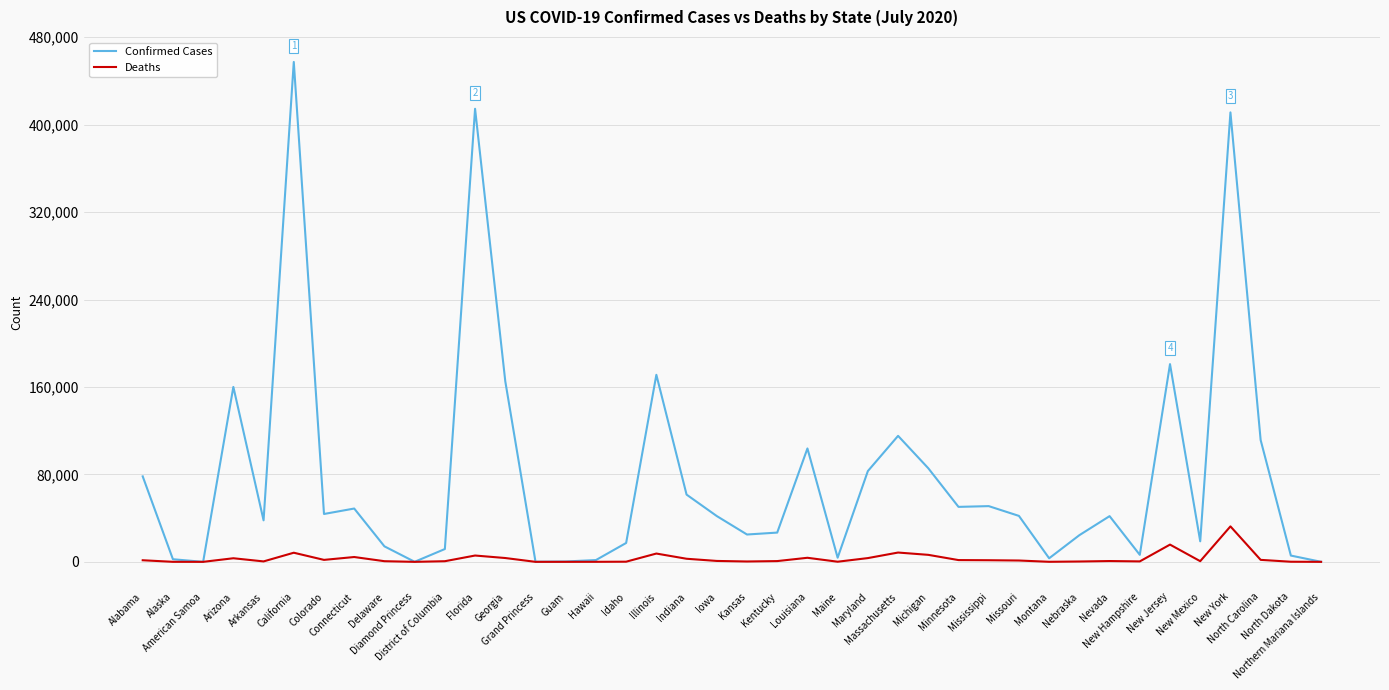

What are all the series names shown in the legend?

Confirmed Cases, Deaths